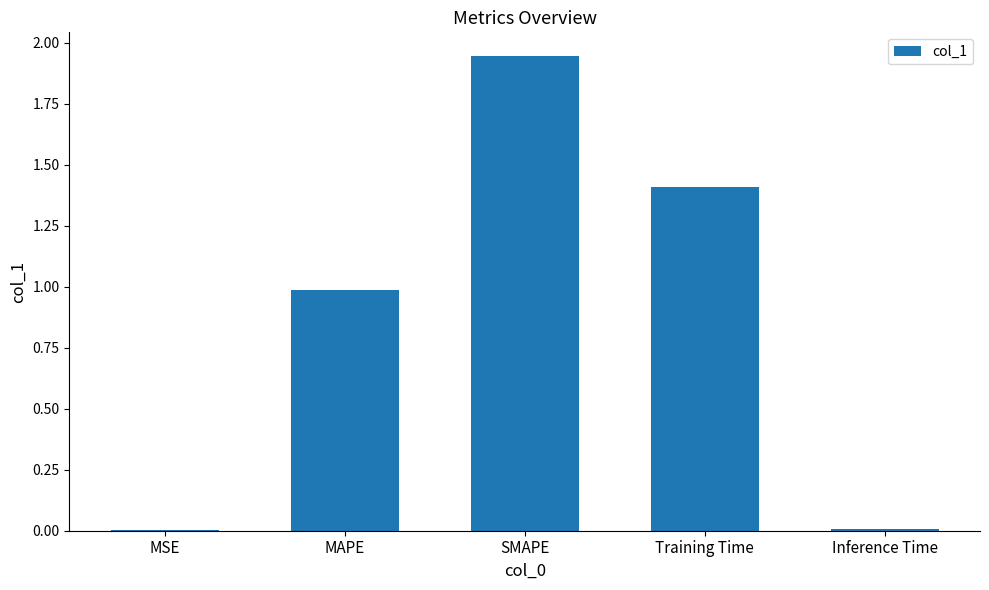

Count the number of data series in this chart.

1